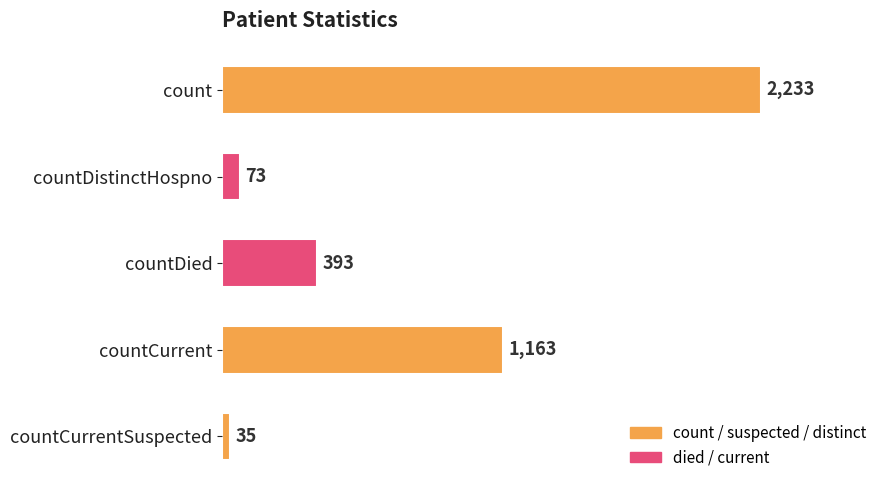

The chart shows a value of 1163 at countCurrent. True or false?

True